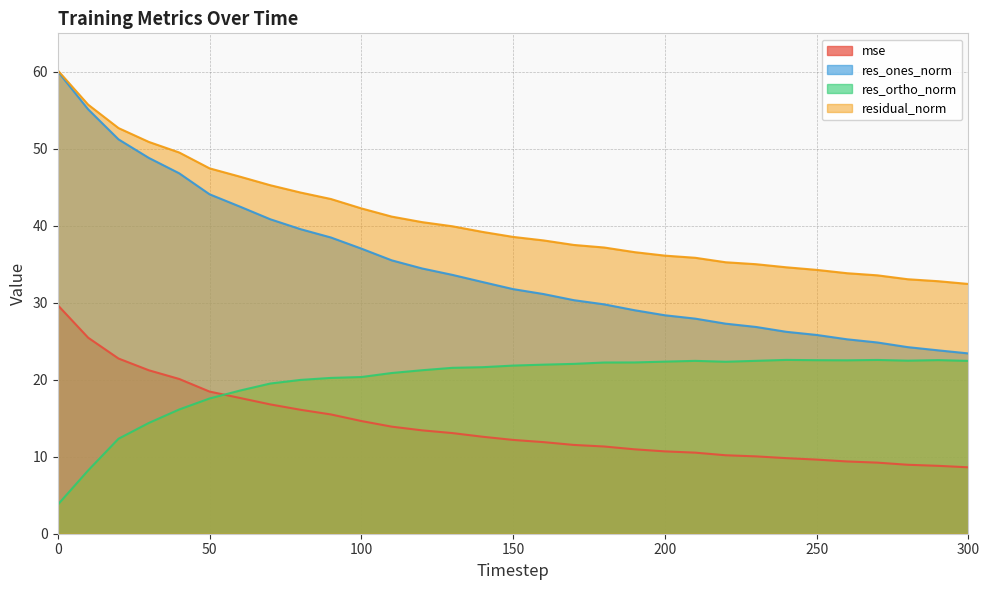

Rank the series by their average value, from highest to lowest.

residual_norm, res_ones_norm, res_ortho_norm, mse